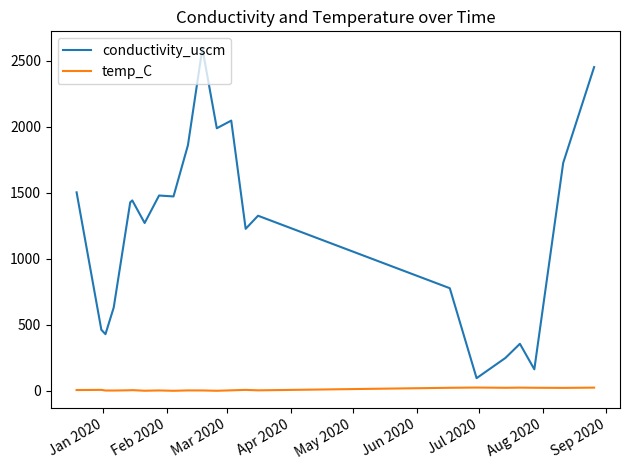

Which series has the widest spread of values?

conductivity_uscm